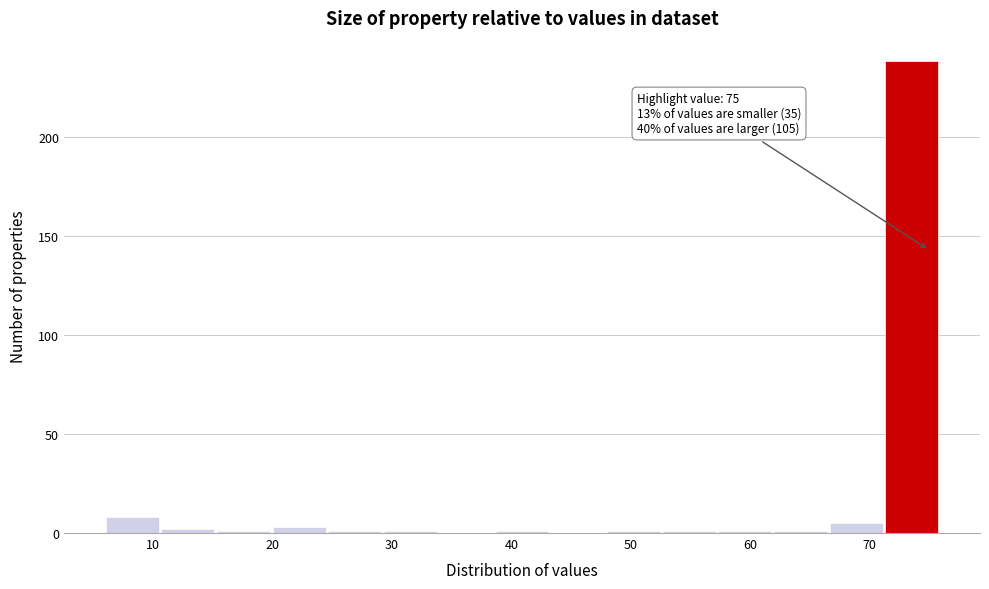

Which range on the x-axis has the tallest bar?

71 to 76